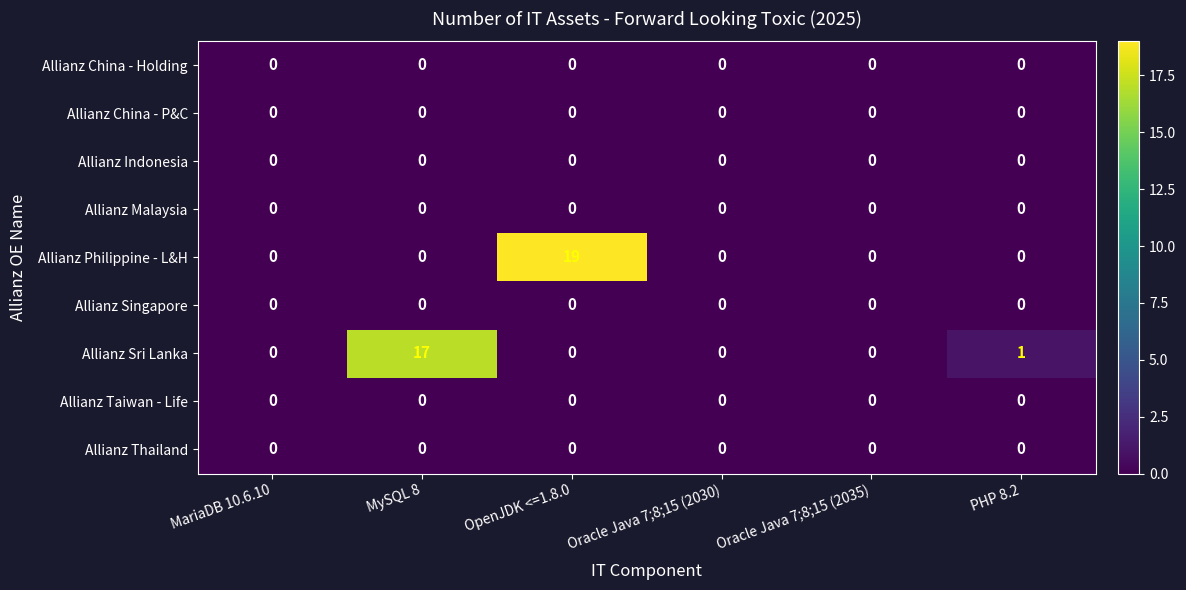

Which series has the largest range (max minus min)?

Allianz Philippine - L&H